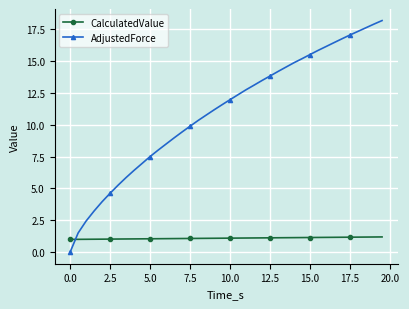

How many times do CalculatedValue and AdjustedForce cross each other?

1